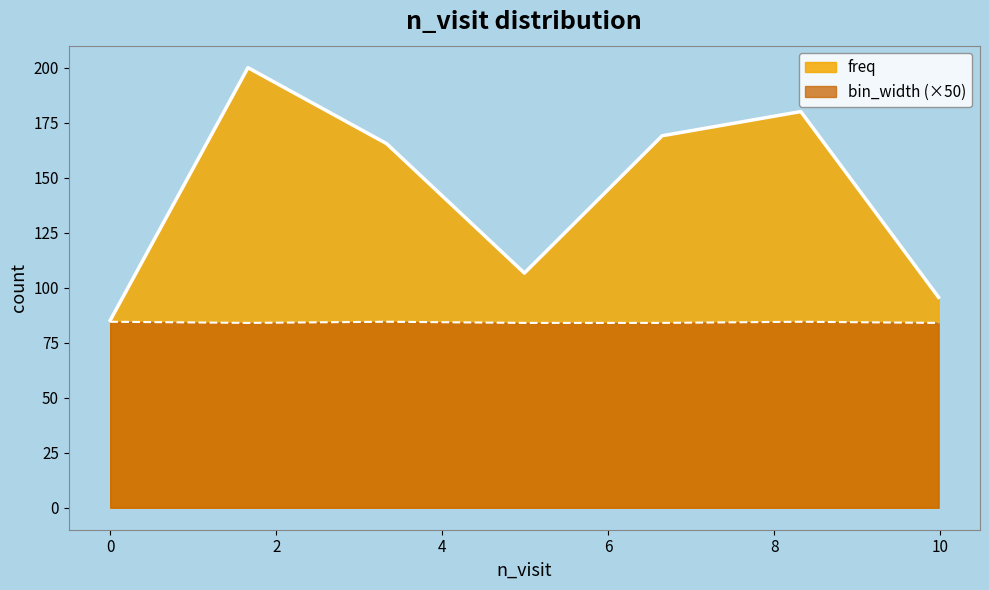

True or false: bin_width and freq intersect in this chart.

False